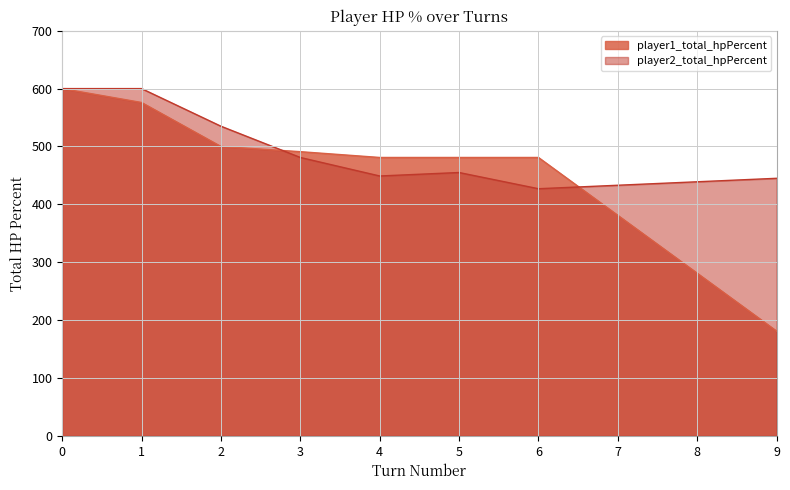

Between which two adjacent categories do player2_total_hpPercent and player1_total_hpPercent first intersect?

2 and 3